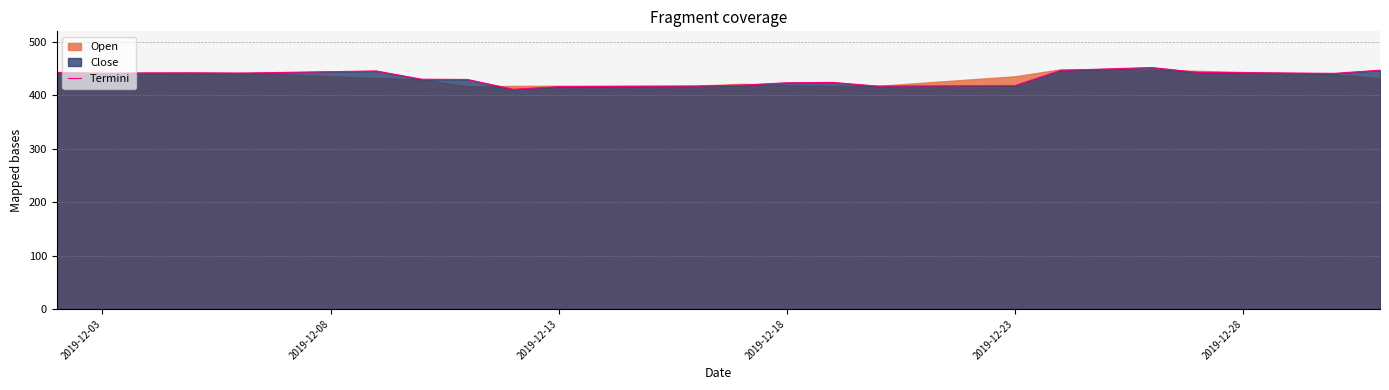

The value of Termini at 2019-12-13 is 415.7. True or false?

True